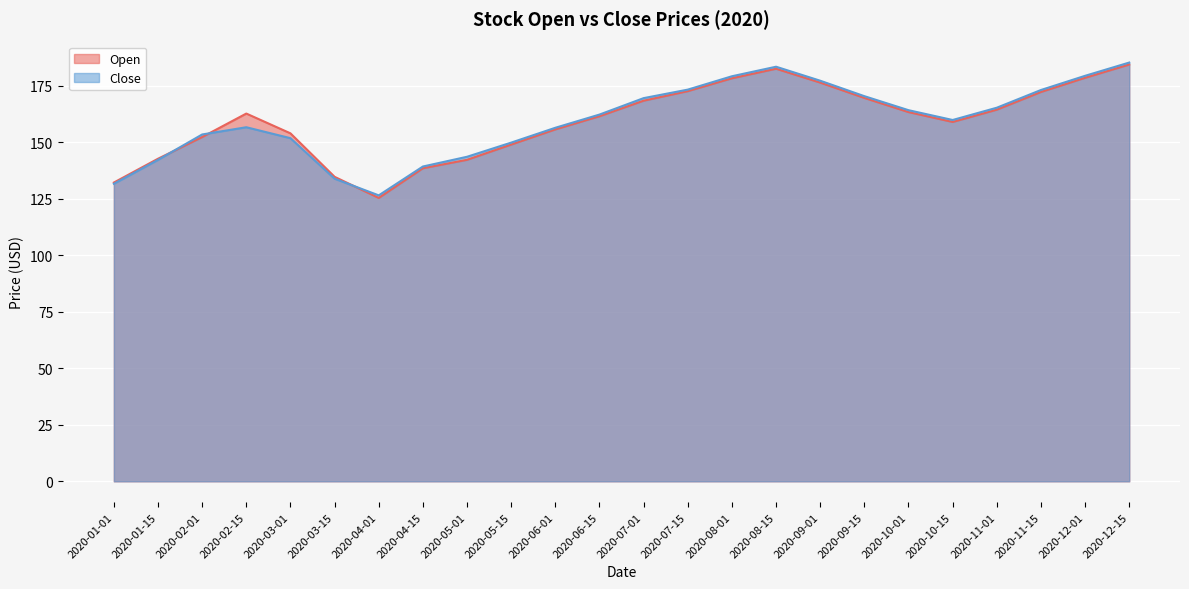

At which label does Close reach its minimum?

2020-04-01